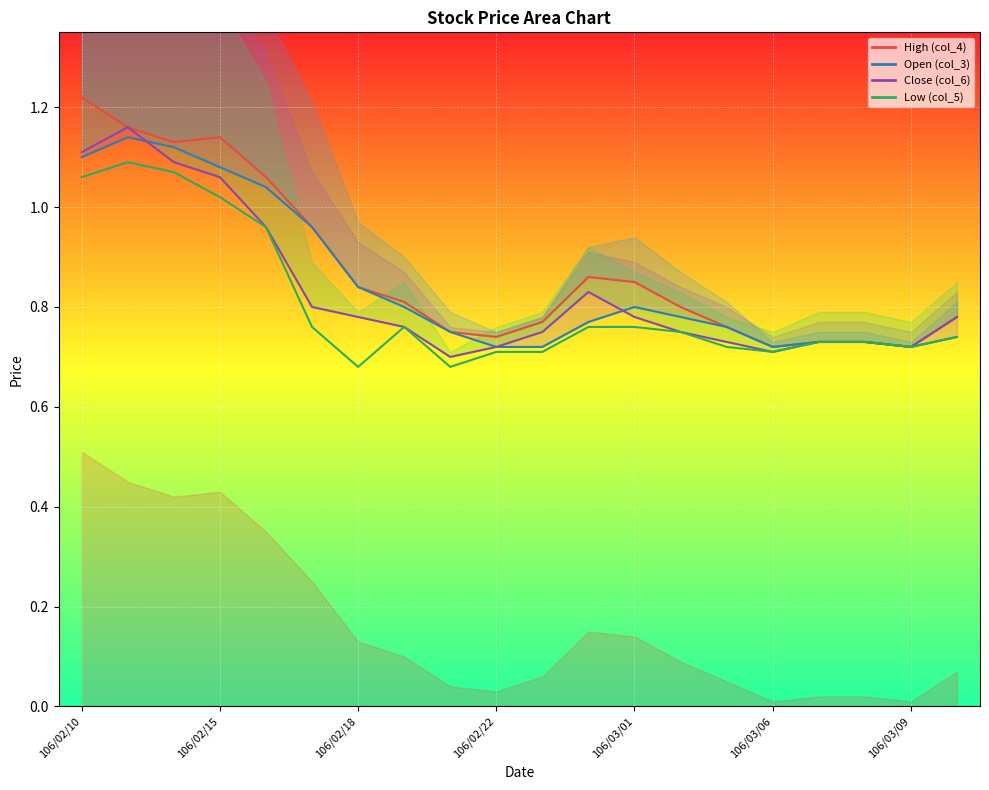

Which series has the largest total across all categories?

col_4